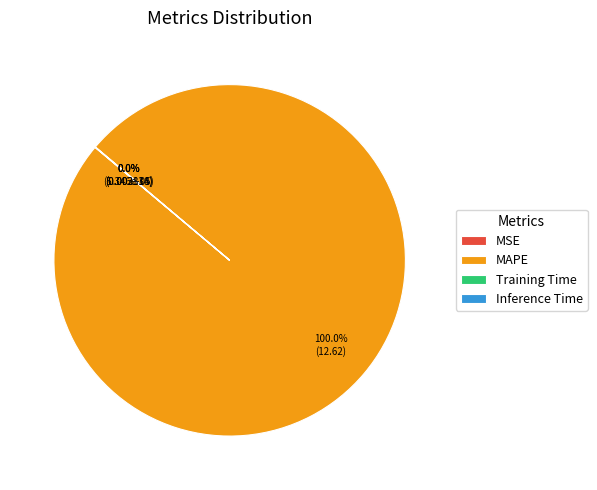

Which slice is the largest?

MAPE